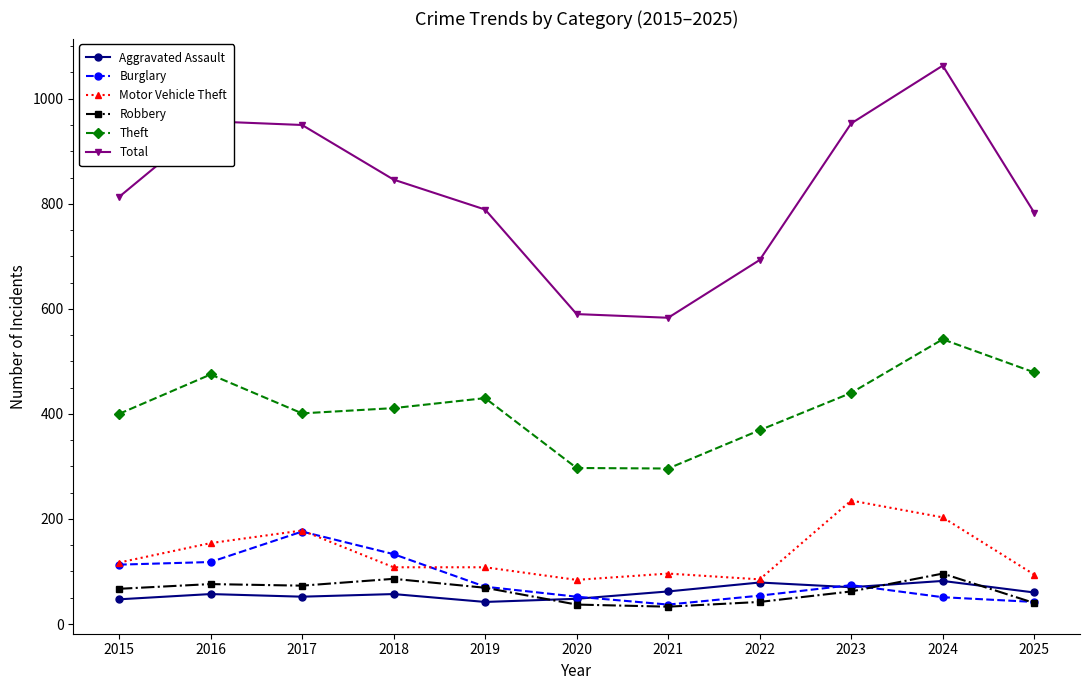

What is the smallest value displayed?

33